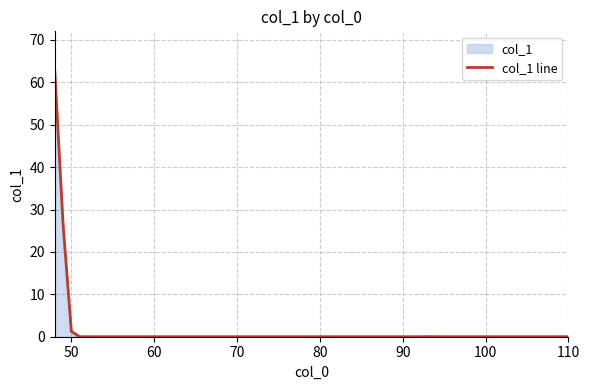

What is the difference between the maximum and minimum values?

62.6